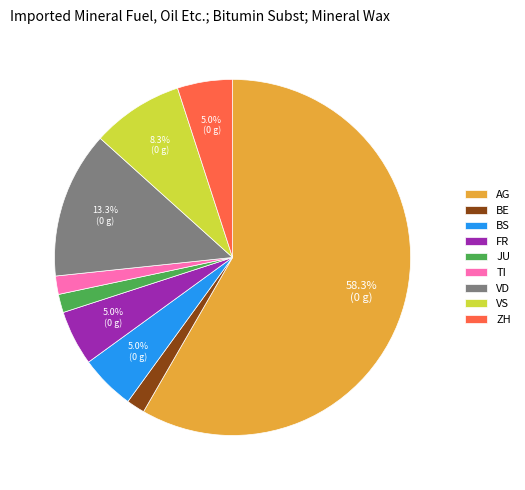

Approximately how many times larger is the value at AG compared to ZH?

11.7